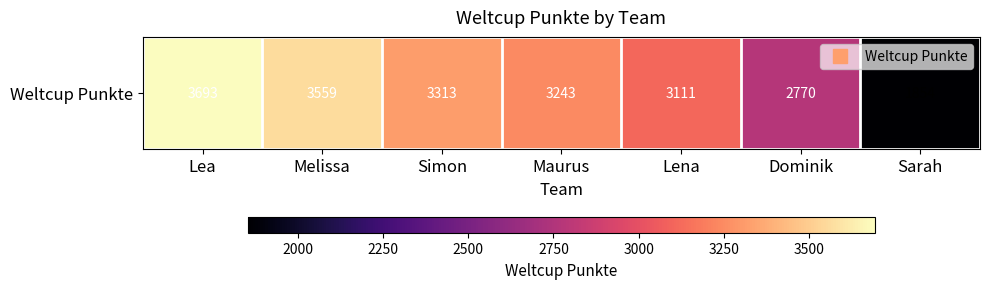

Between Sarah and Simon, which is larger?

Simon